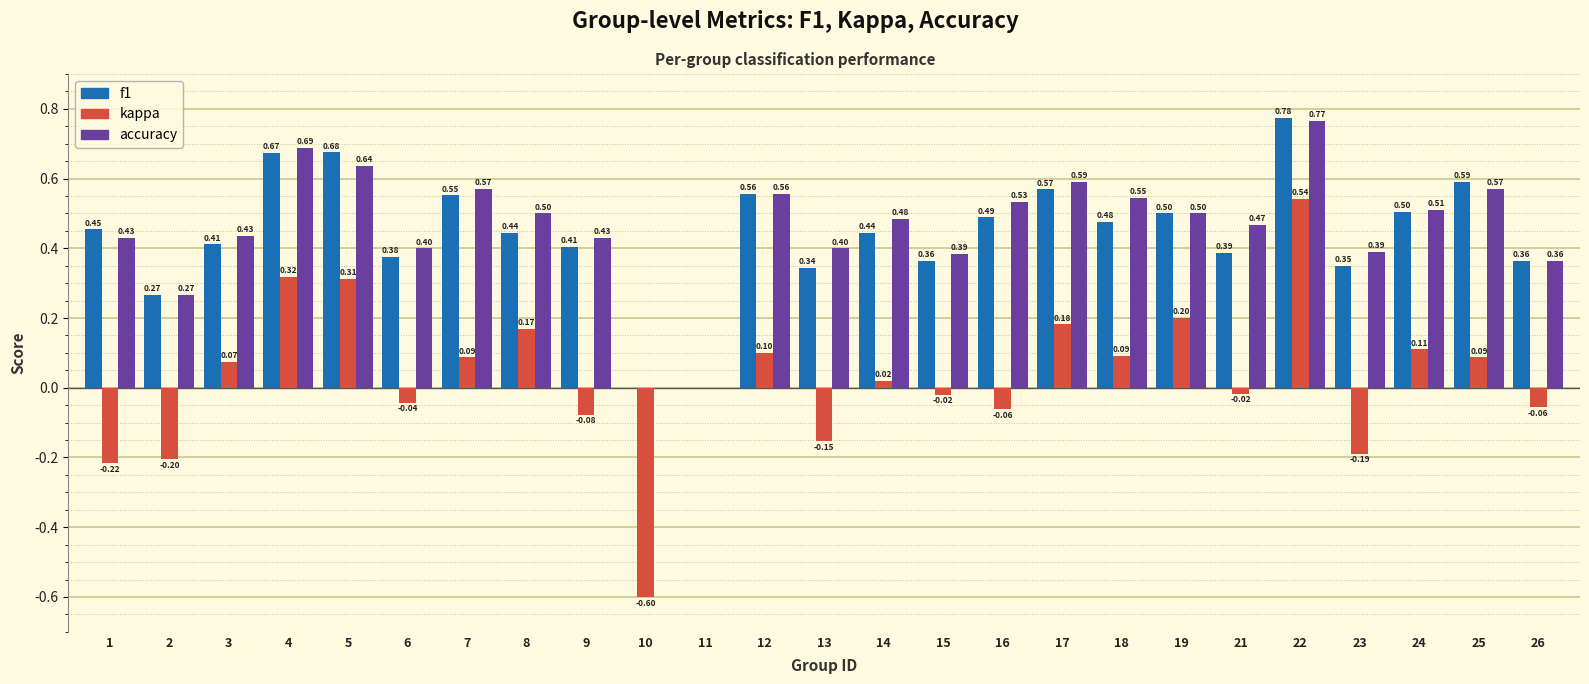

The f1 series shows 0.3 at 17. True or false?

False